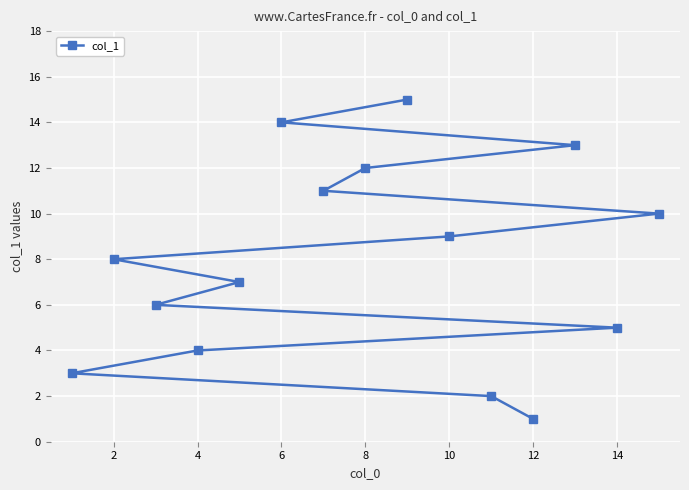

True or false: the data has more than 0 interior local peaks.

False